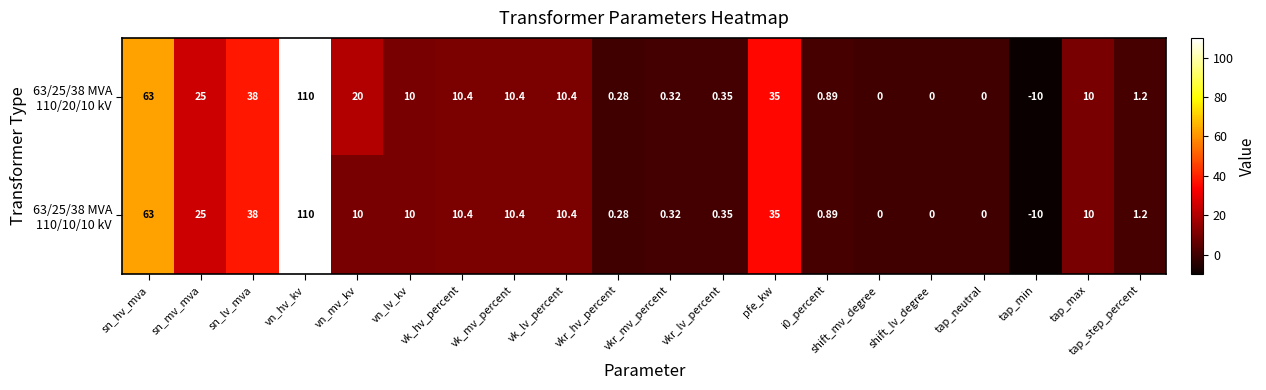

Count the number of categories in the chart.

20